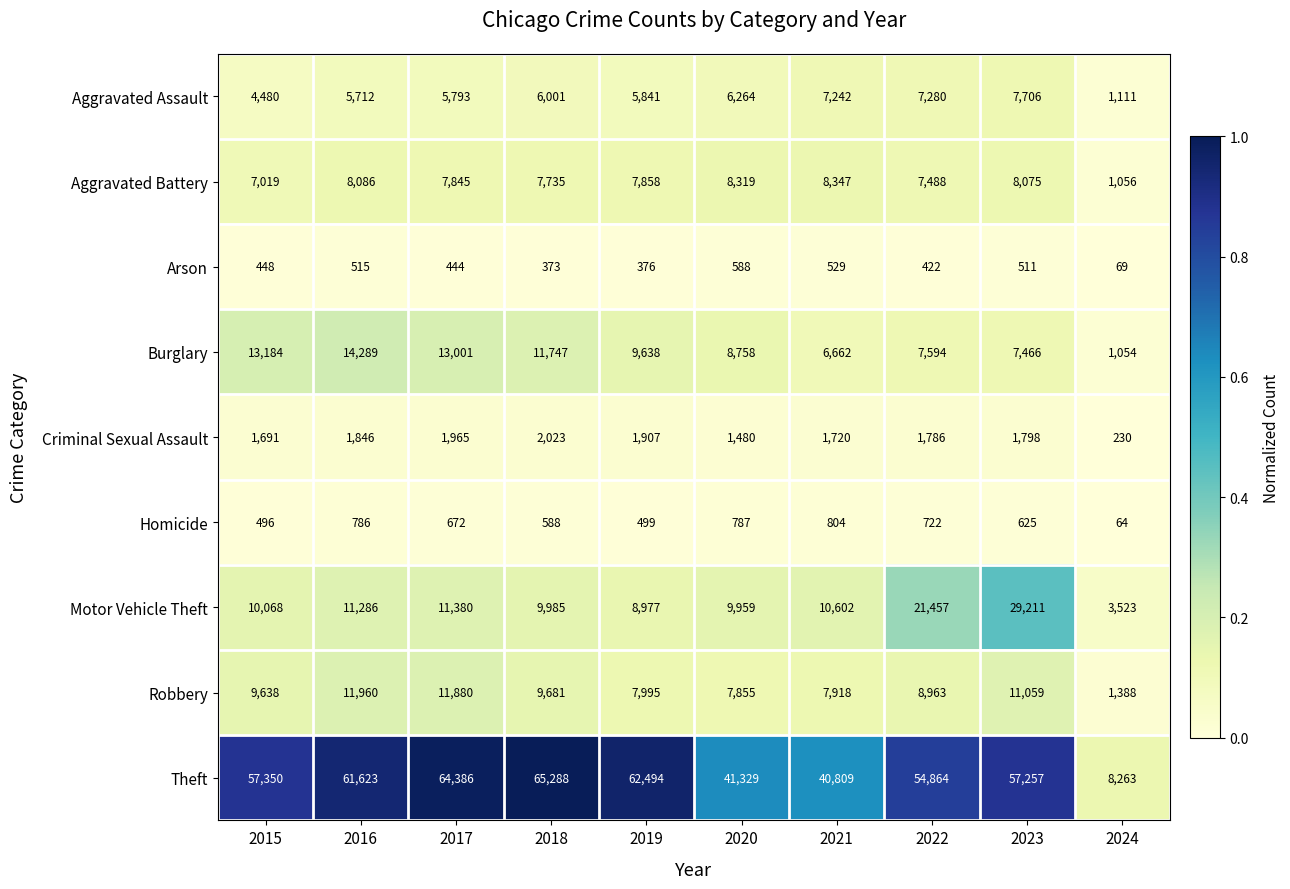

What is the difference between the second highest and second lowest values in the Criminal Sexual Assault series?

485